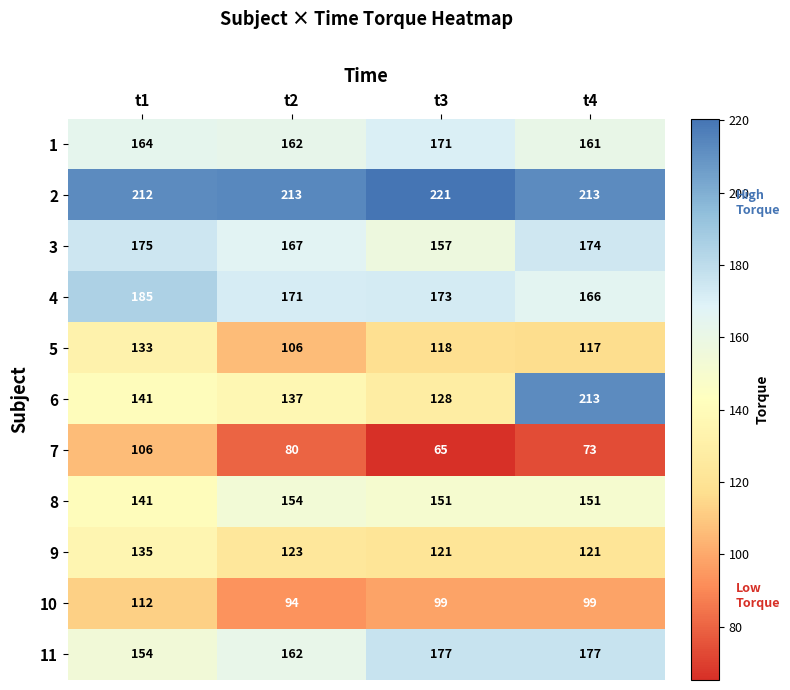

At which category is the sum across all series the highest?

t4